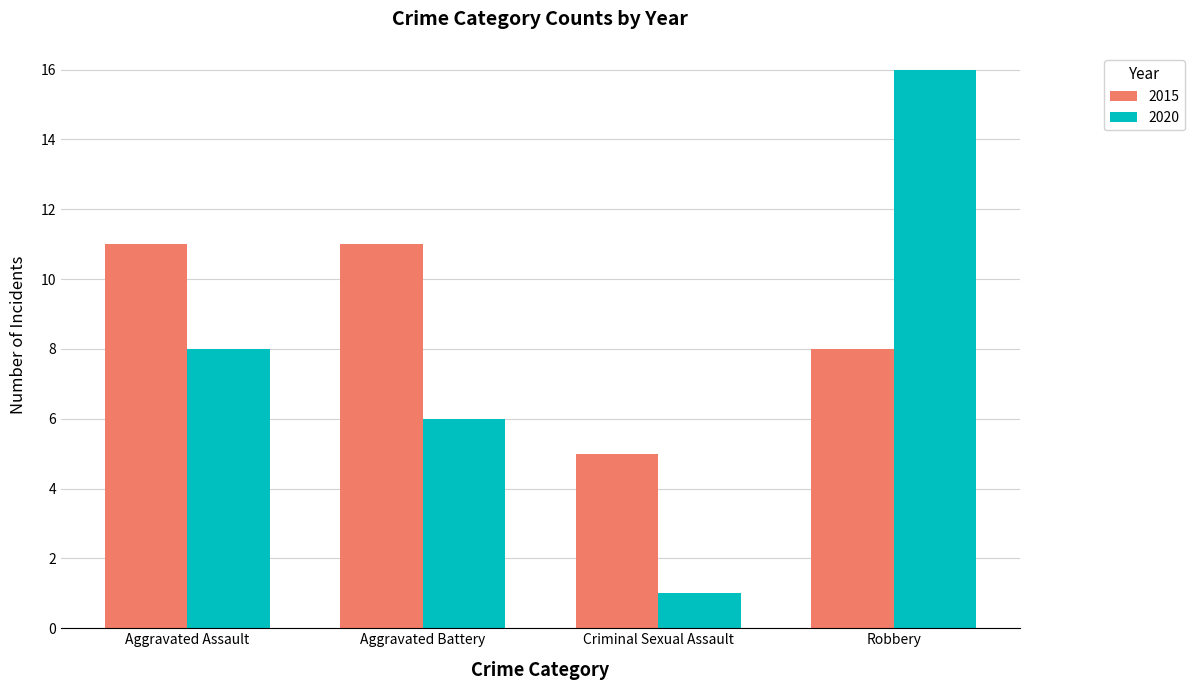

The 2015 series shows 17 at Aggravated Battery. True or false?

False